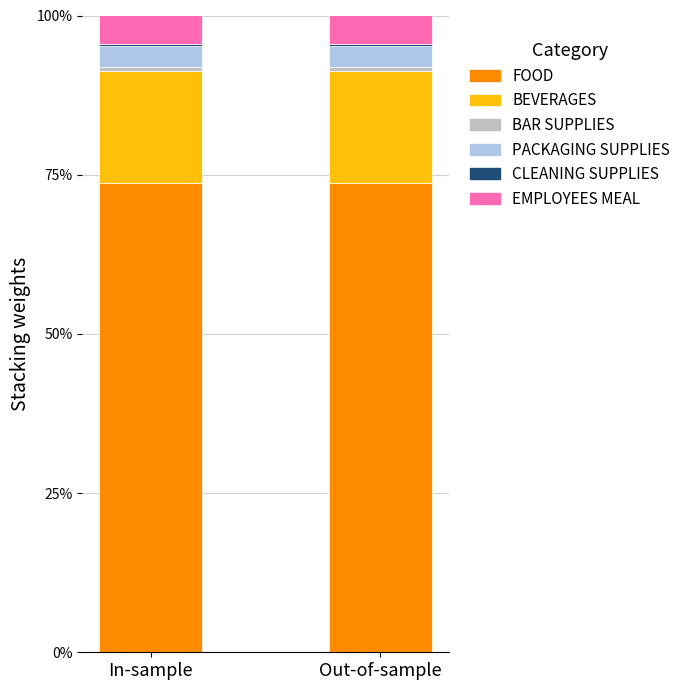

What is the label of the 1st bar from the right?

Out-of-sample